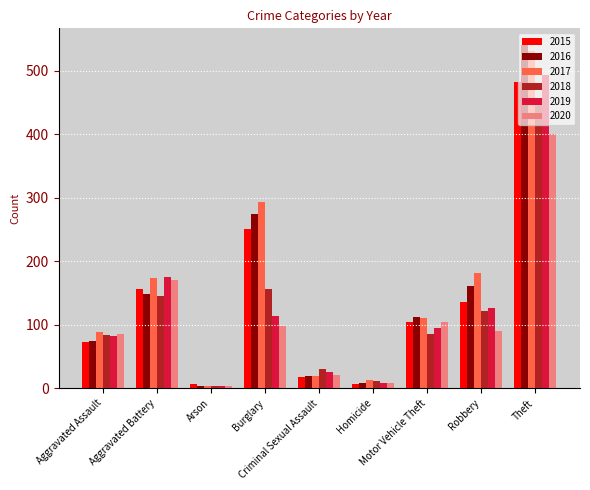

How many data points does each series have?

9